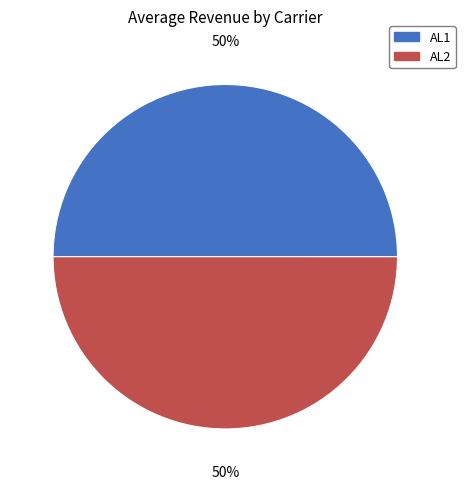

Approximately how many times larger is the value at AL1 compared to AL2?

1.0